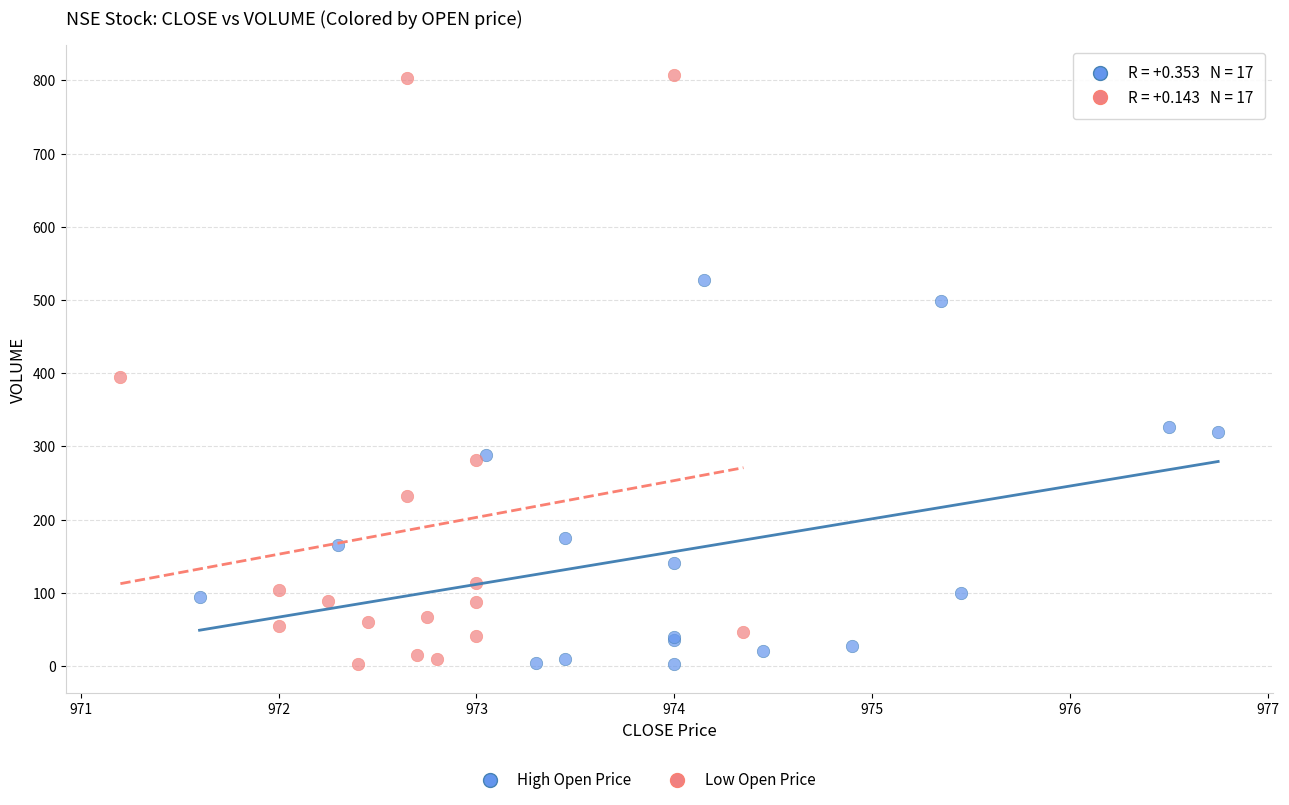

Which series has the widest spread of Y values?

Low Open Price